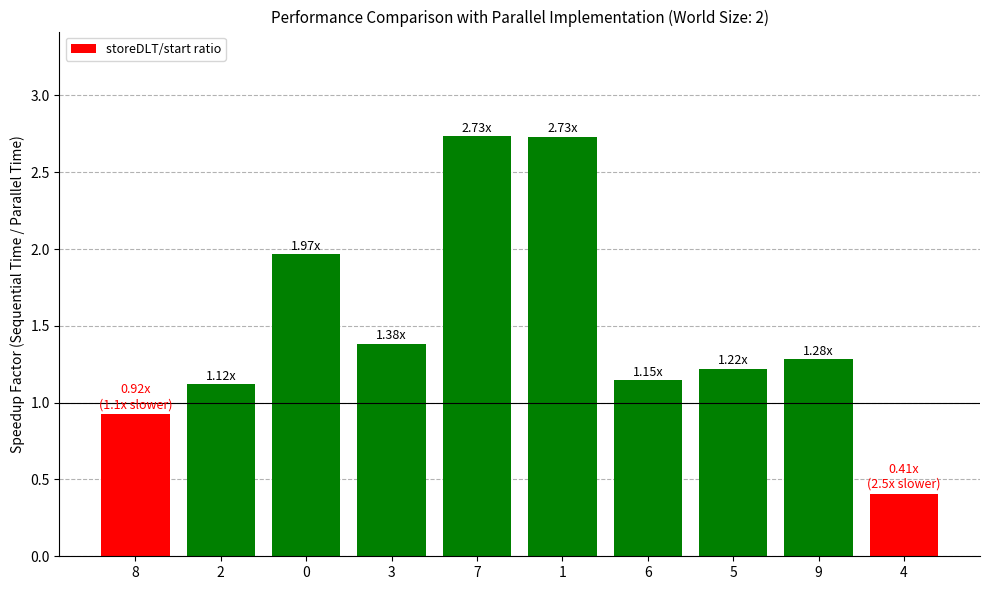

What is the label of the 5th bar from the right?

1